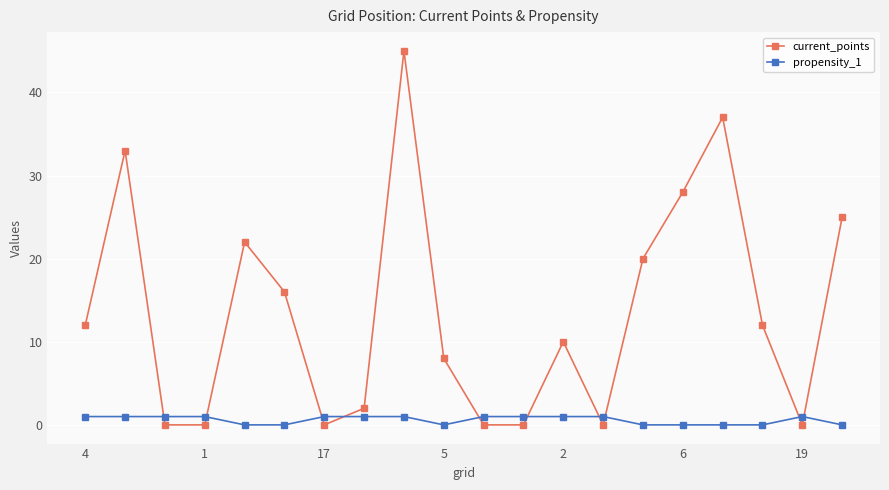

Which series has the largest total across all categories?

current_points